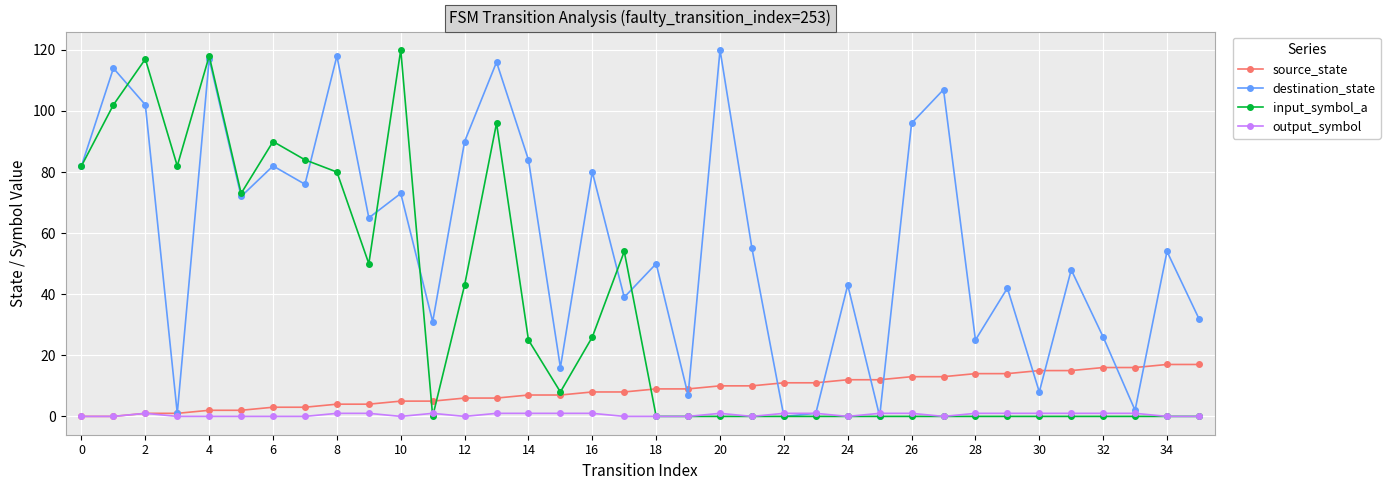

Which series has the largest total across all categories?

destination_state